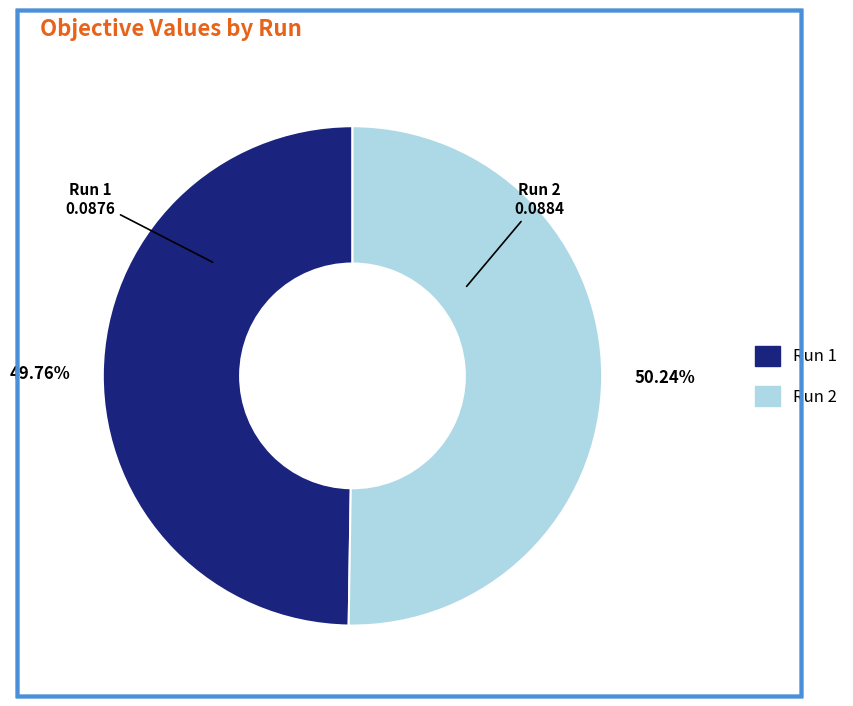

Is there any slice that represents more than half of the pie?

Yes